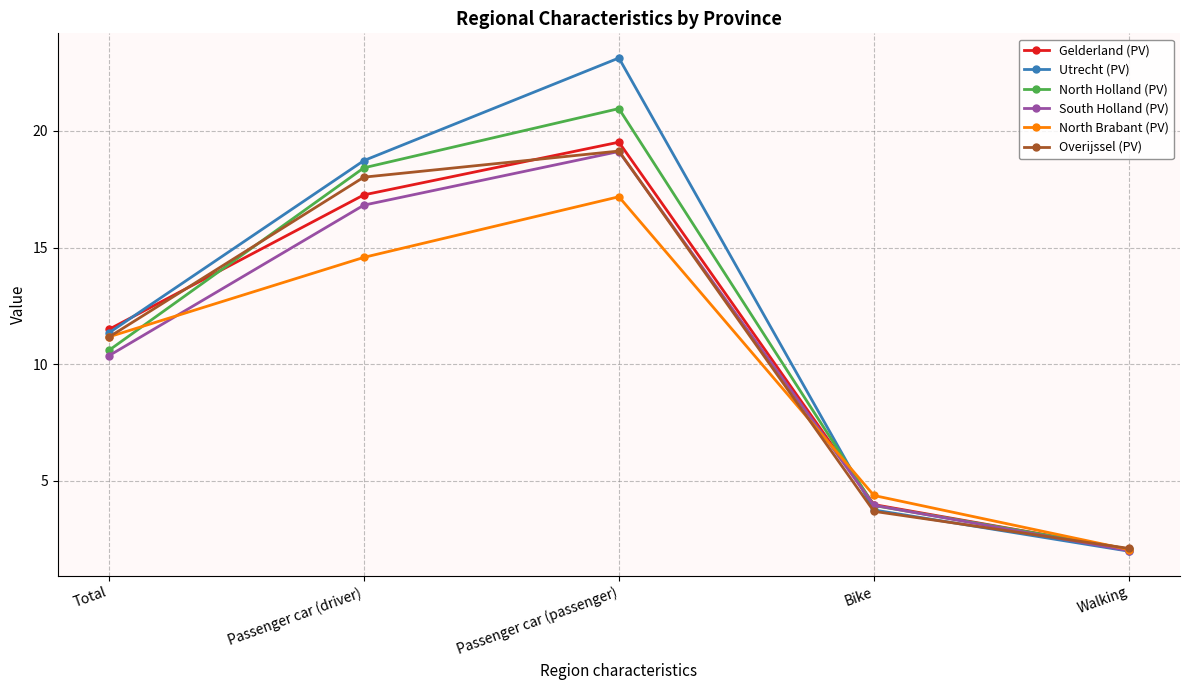

Which series has the largest range (max minus min)?

Utrecht (PV)